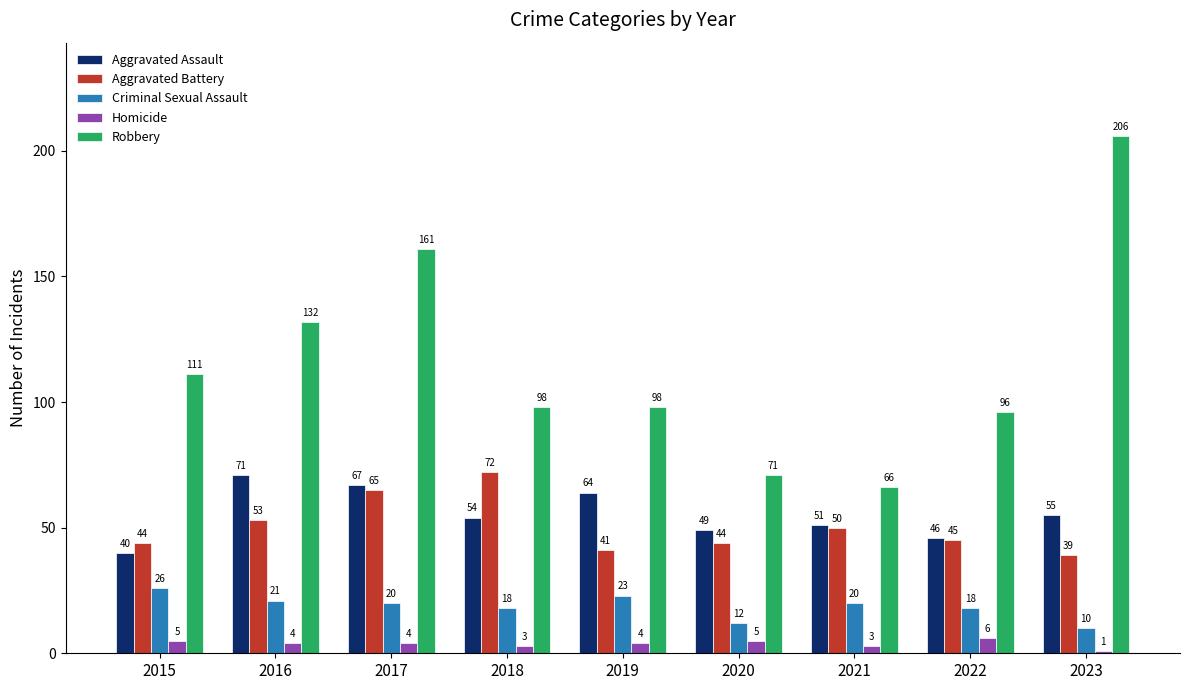

How many data points does each series have?

9